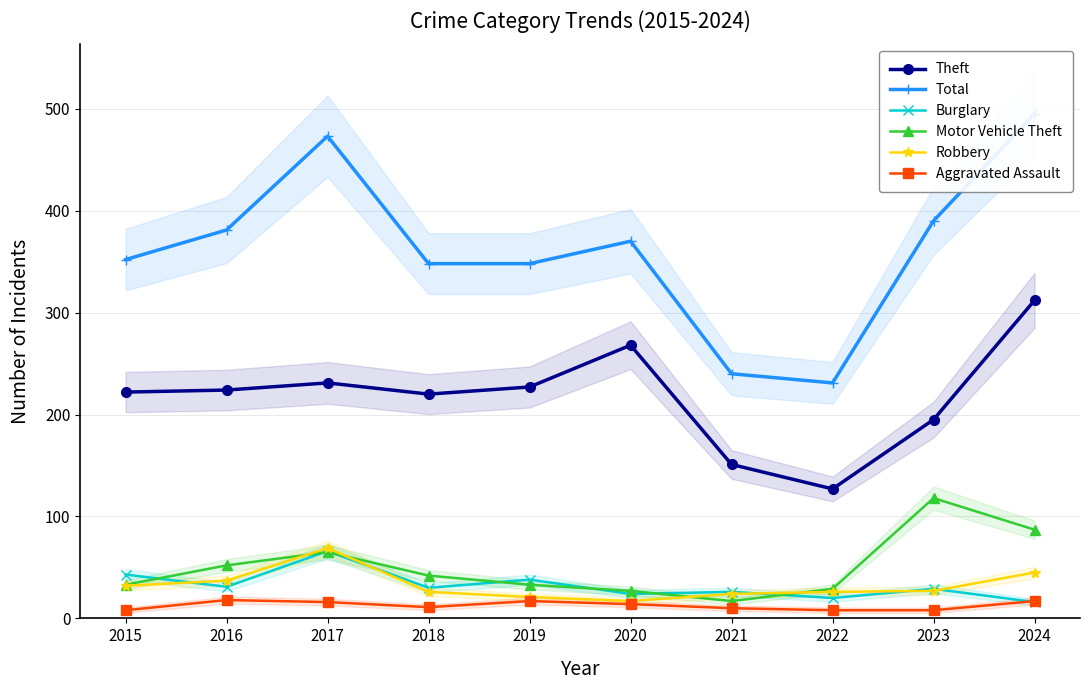

What is the sum of the Burglary values at 2020 and 2022?

44